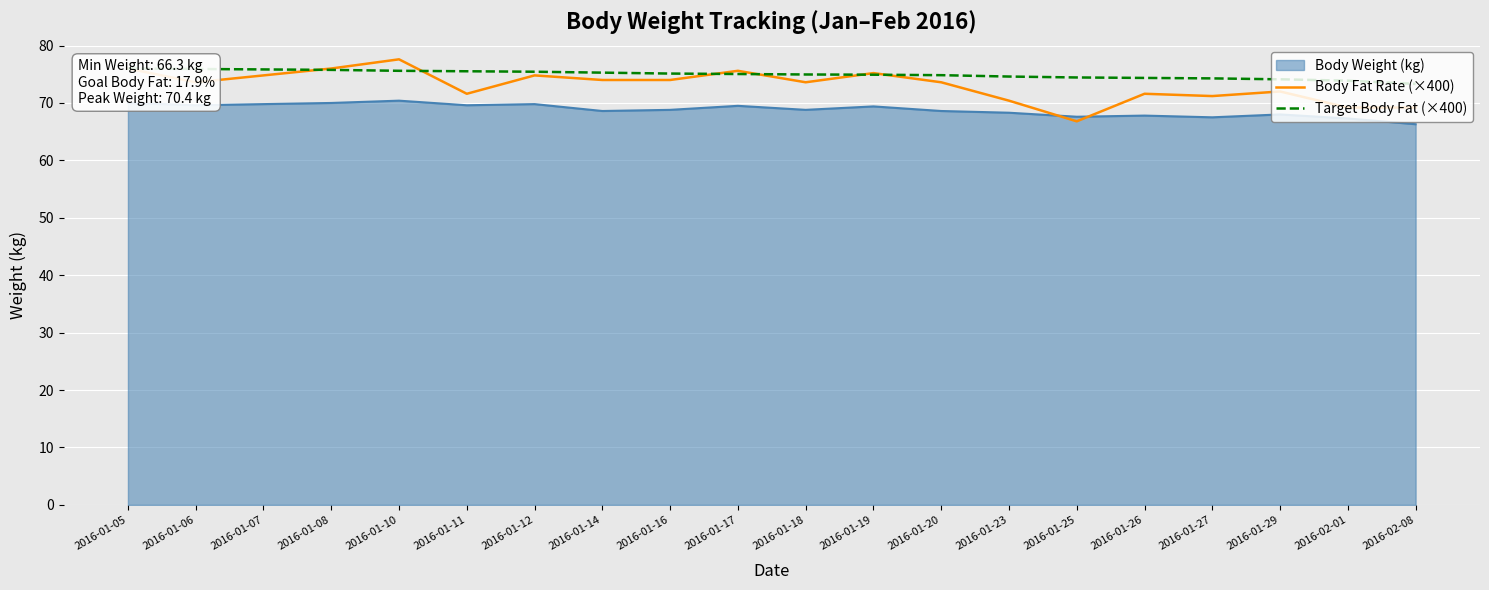

Between 2016-01-06 and 2016-01-08, which series saw the biggest shift?

Body Fat Rate (×400)